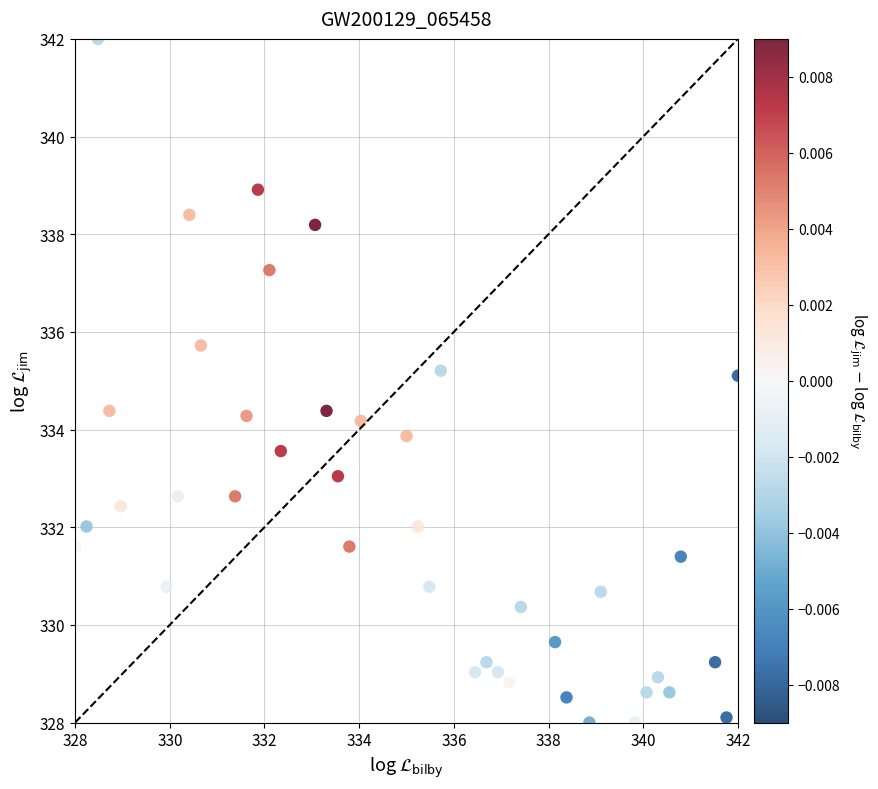

What is the range of X values (max minus min)?

14.0